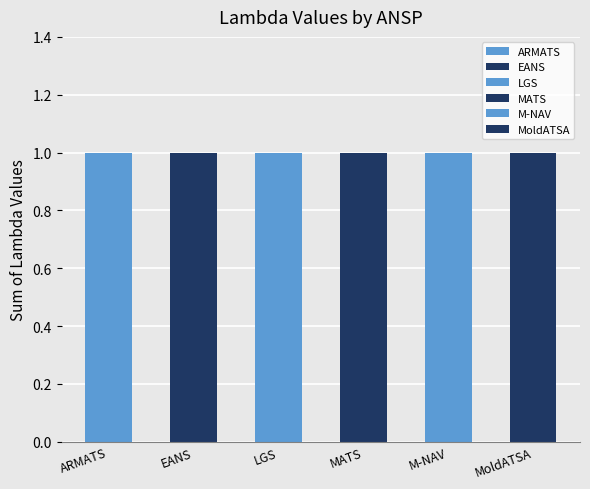

How many data points in MATS are above 0?

1